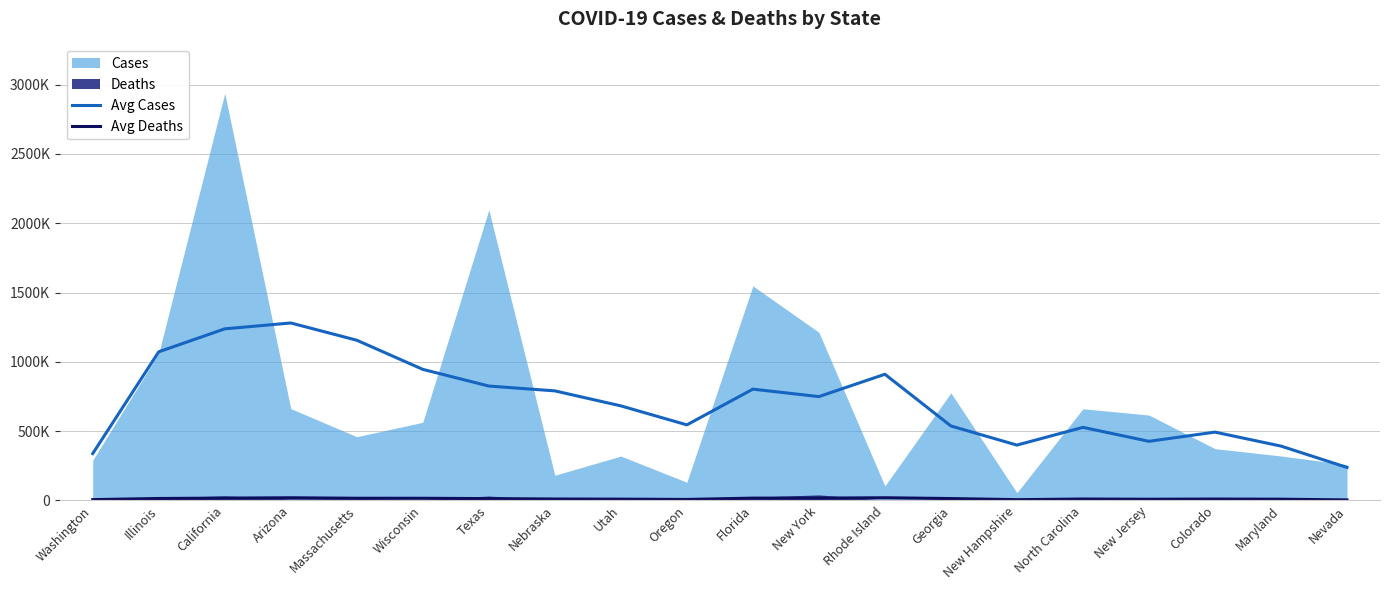

Which label corresponds to the largest value in the chart?

Arizona